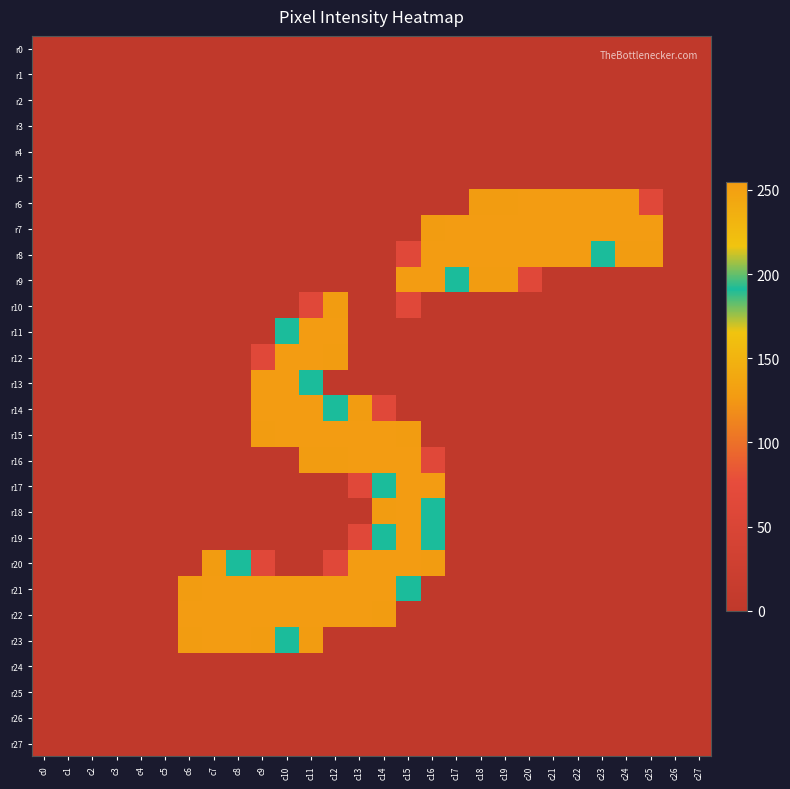

What is the total value across all series at c15?

1977